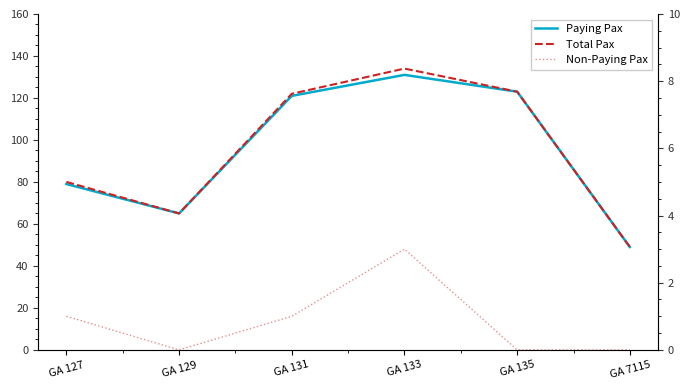

What is the difference between the maximum and minimum values in the Paying Pax series?

82